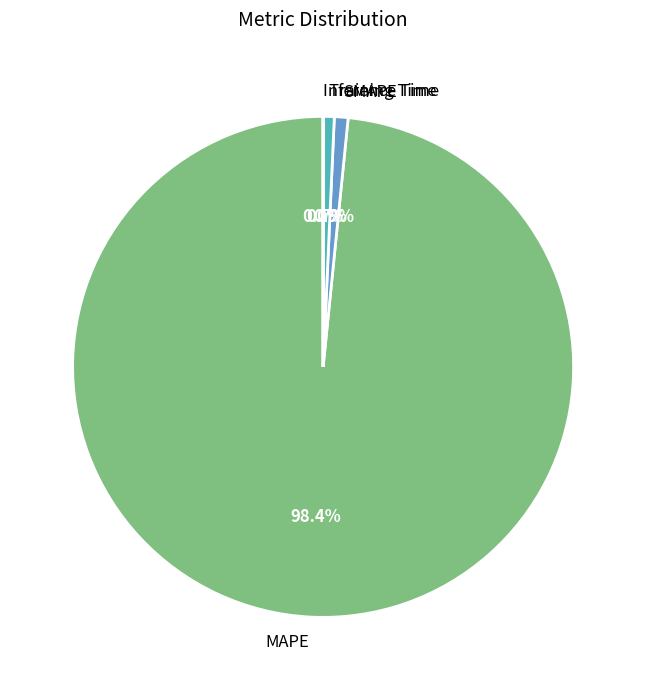

Approximately how many times larger is the value at Training Time compared to SMAPE?

0.8